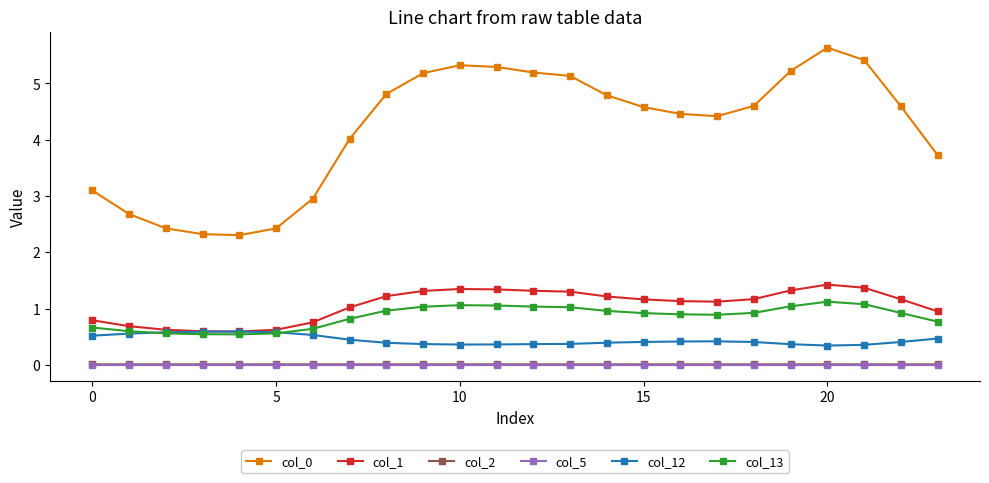

At how many categories does at least one series exceed 5?

8